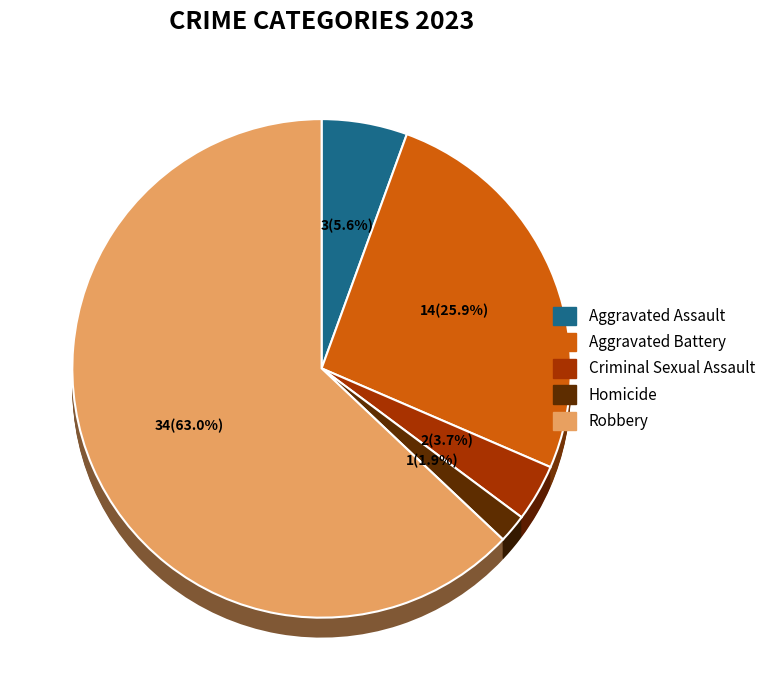

What is the change in value from Criminal Sexual Assault to Robbery?

+32